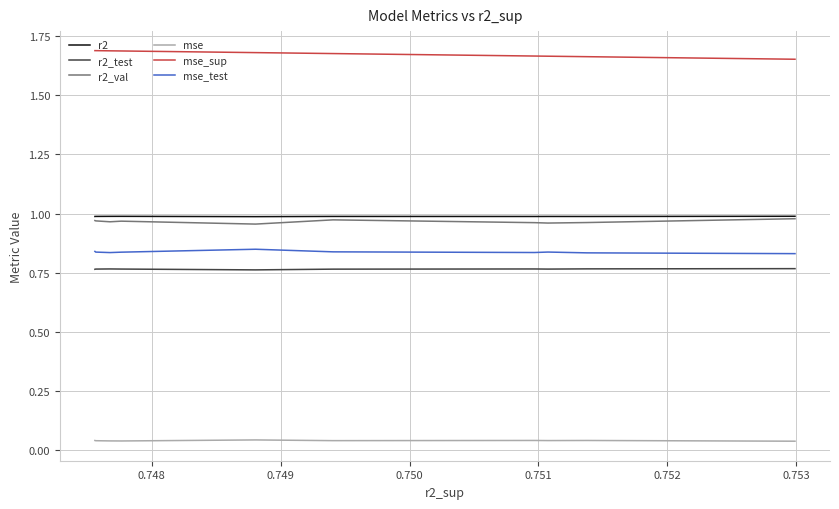

True or false: mse_sup and r2 intersect in this chart.

False